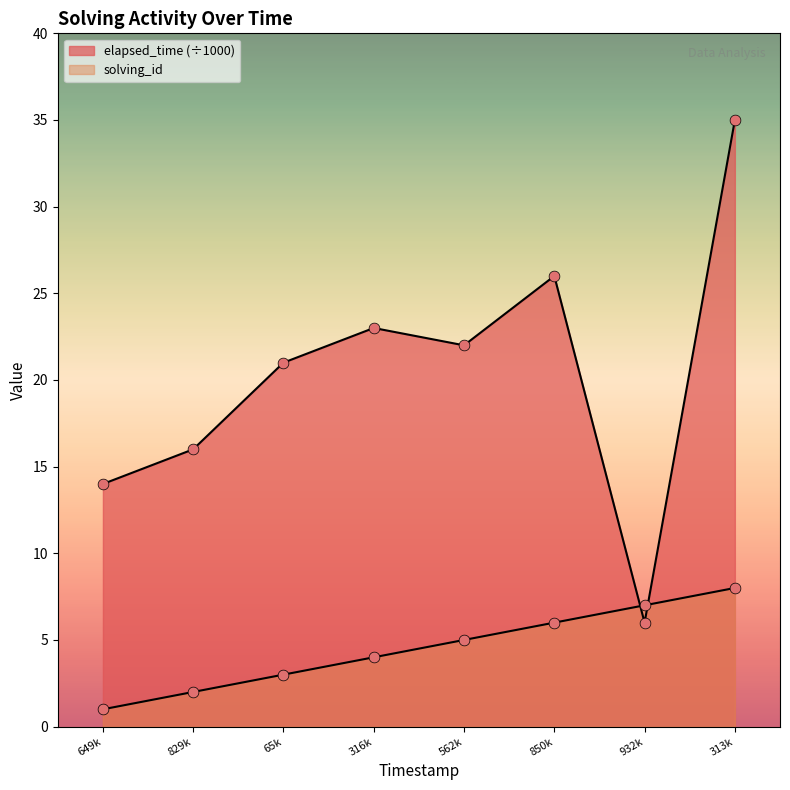

What are all the series names shown in the legend?

solving_id, elapsed_time